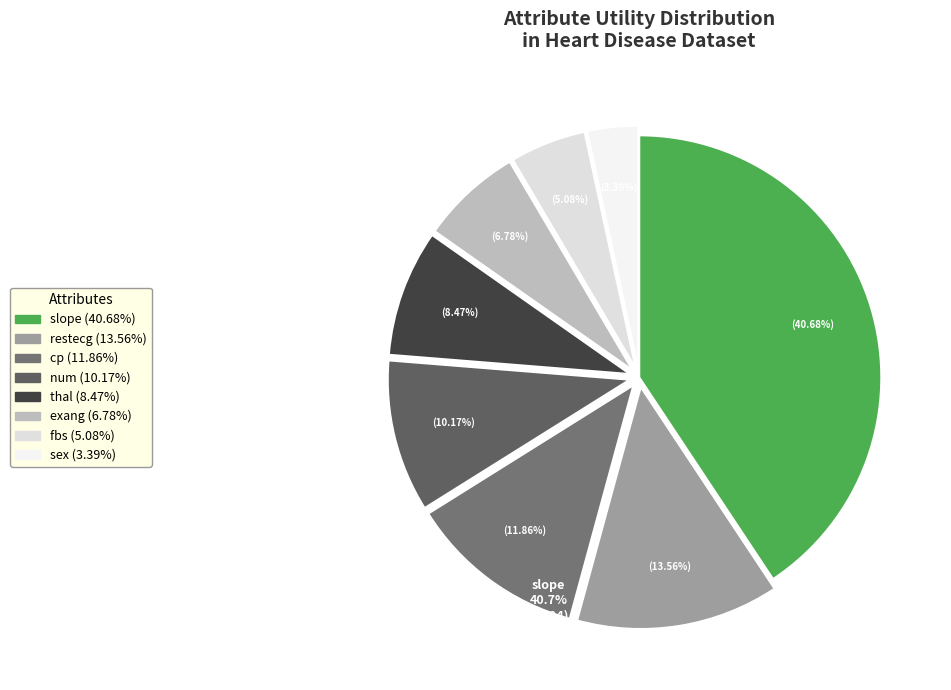

How many slices are in this pie chart?

8